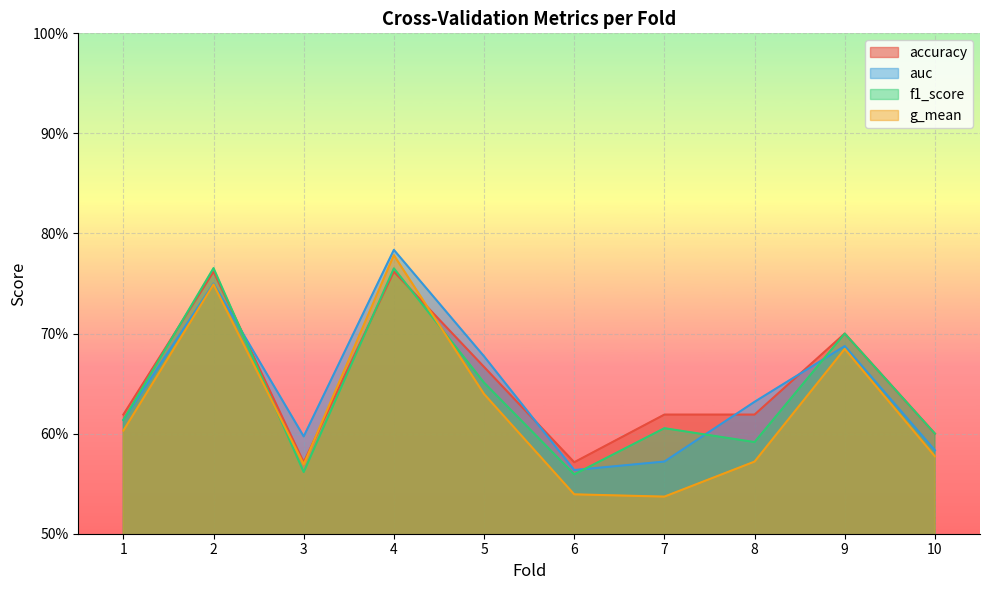

Is the value of auc at 8 greater than the value of g_mean at 1?

Yes